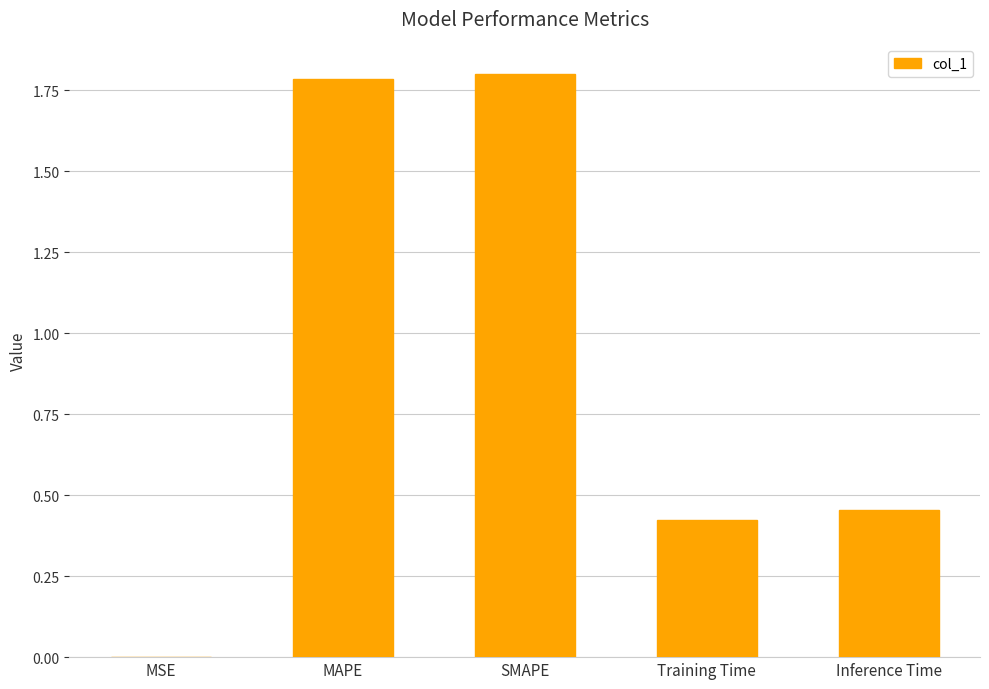

What is the approximate value at SMAPE?

1.8